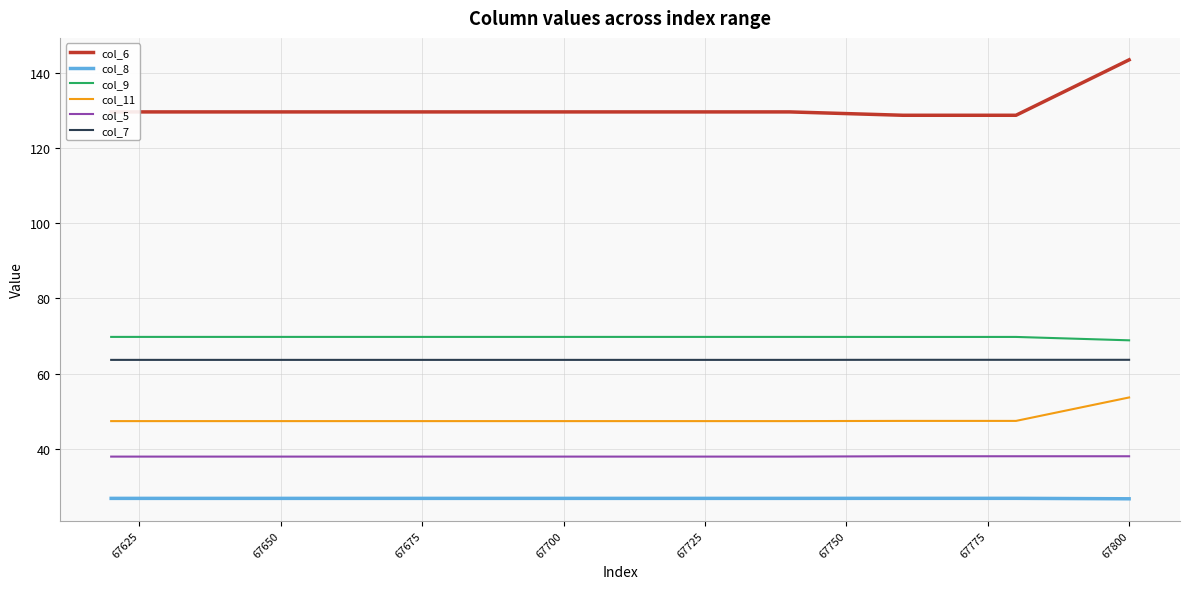

What is the minimum value shown in the chart?

26.8